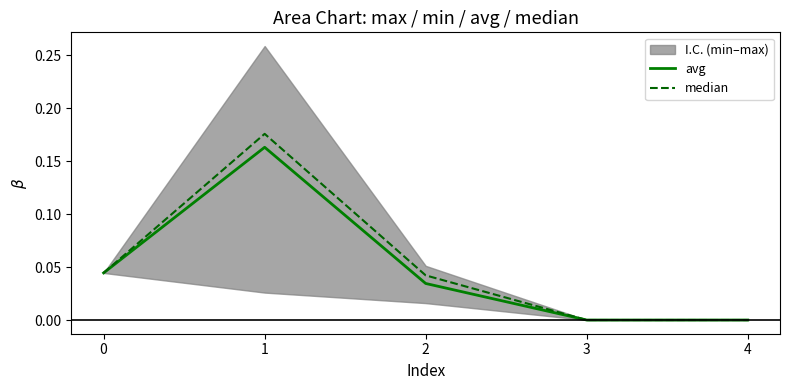

Does the chart display data point markers on the line(s)?

No